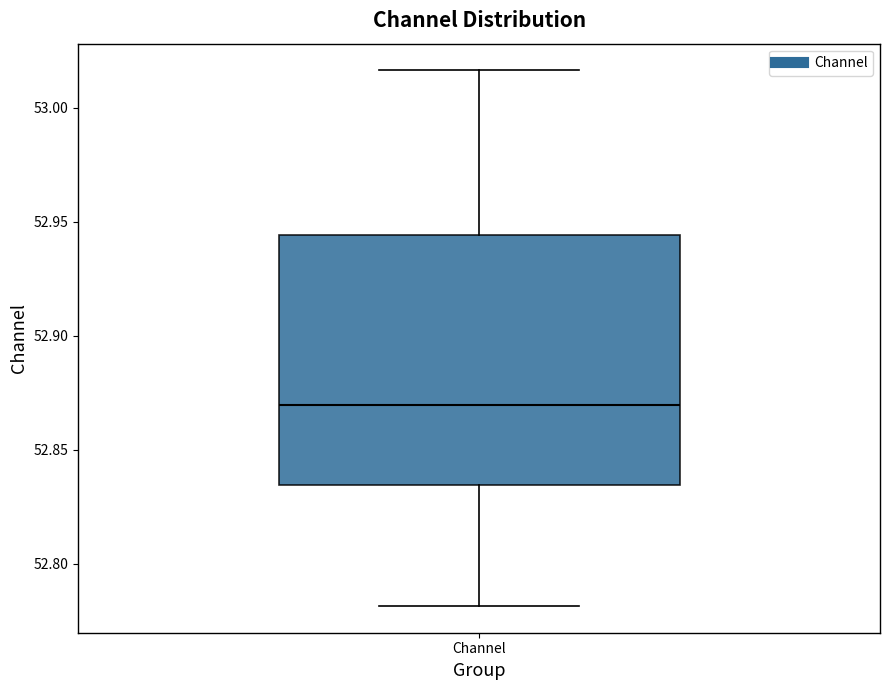

Where does the upper whisker of the box for Channel end on the y-axis? The values are not printed on the chart, so give them approximately, as read against the axis.

53.015